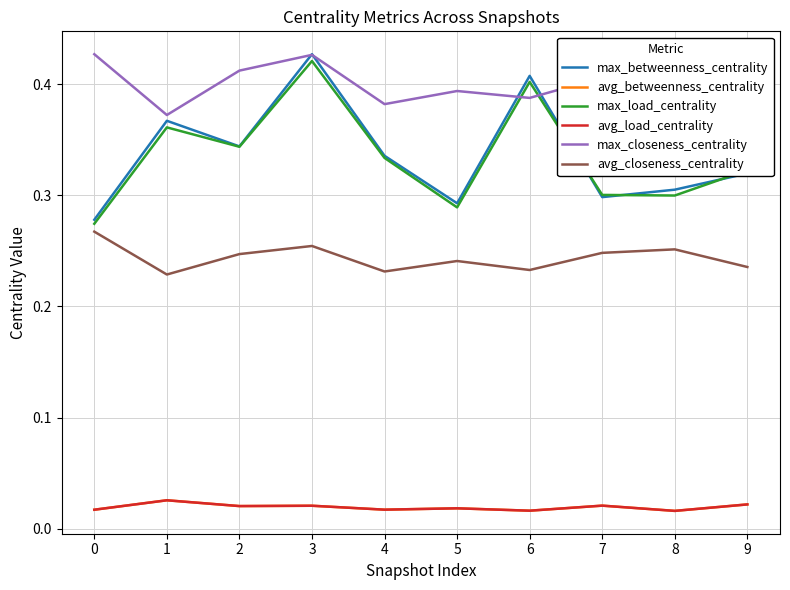

List the series in order of their peak value, highest first.

max_betweenness_centrality, max_closeness_centrality, max_load_centrality, avg_closeness_centrality, avg_betweenness_centrality, avg_load_centrality